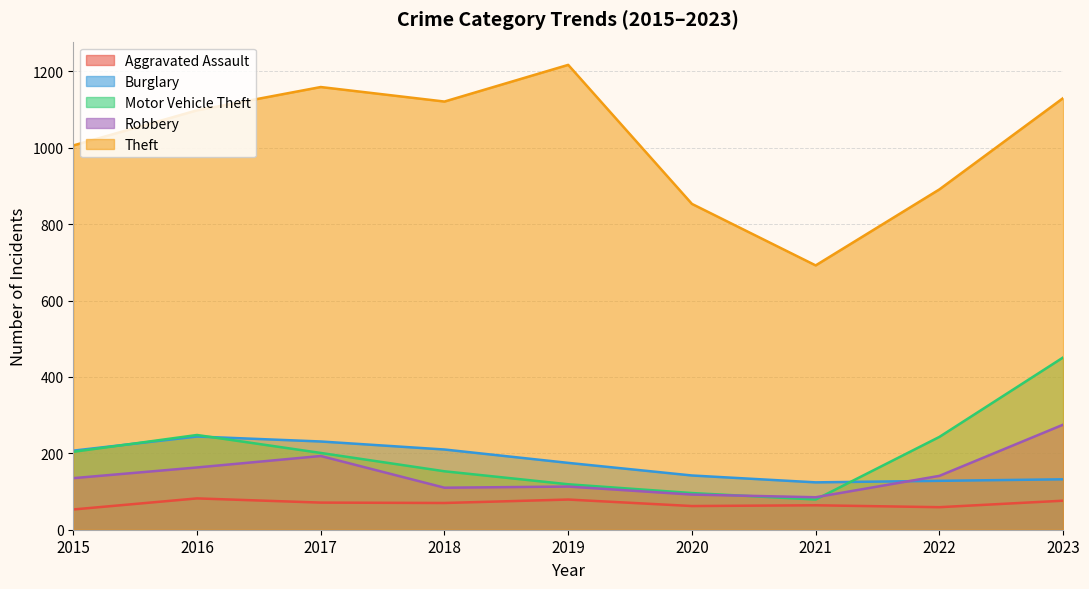

What is the value of the Aggravated Assault point at the 3rd from the left?

71